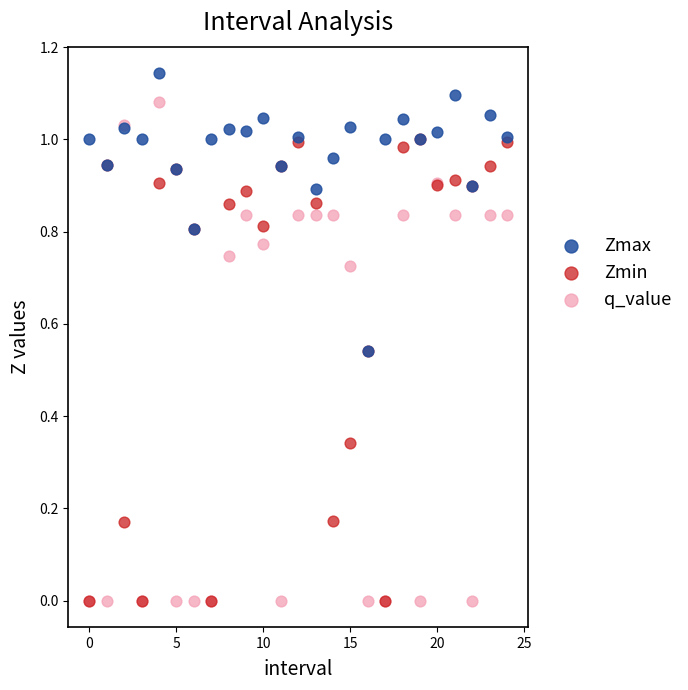

Which series reaches the maximum Y coordinate?

Zmax